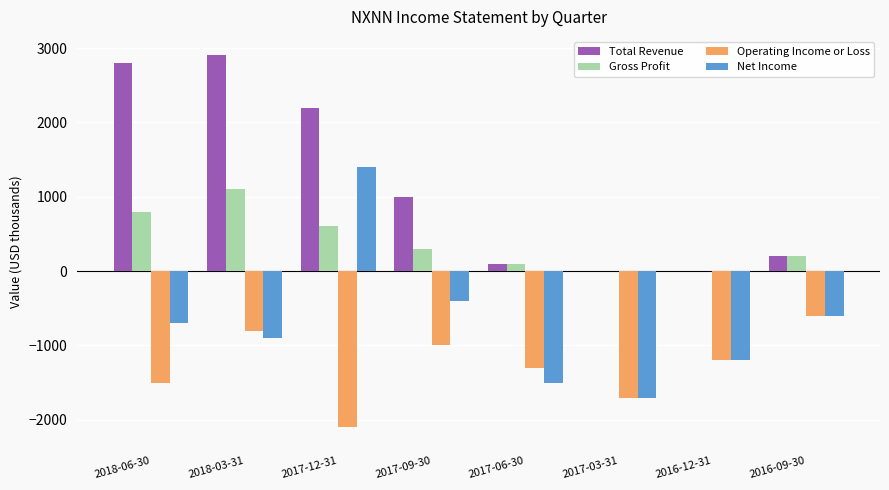

Which series changed the most between 2018-06-30 and 2017-03-31?

Total Revenue